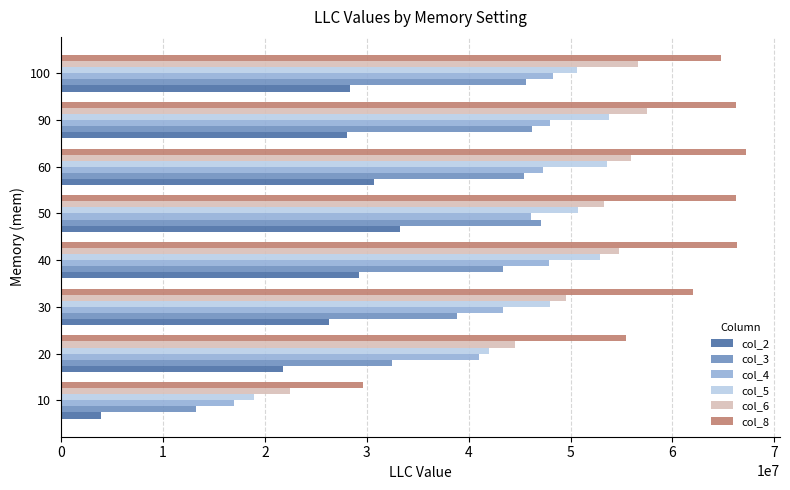

The value of col_5 at 30 is 48000000.0. True or false?

True